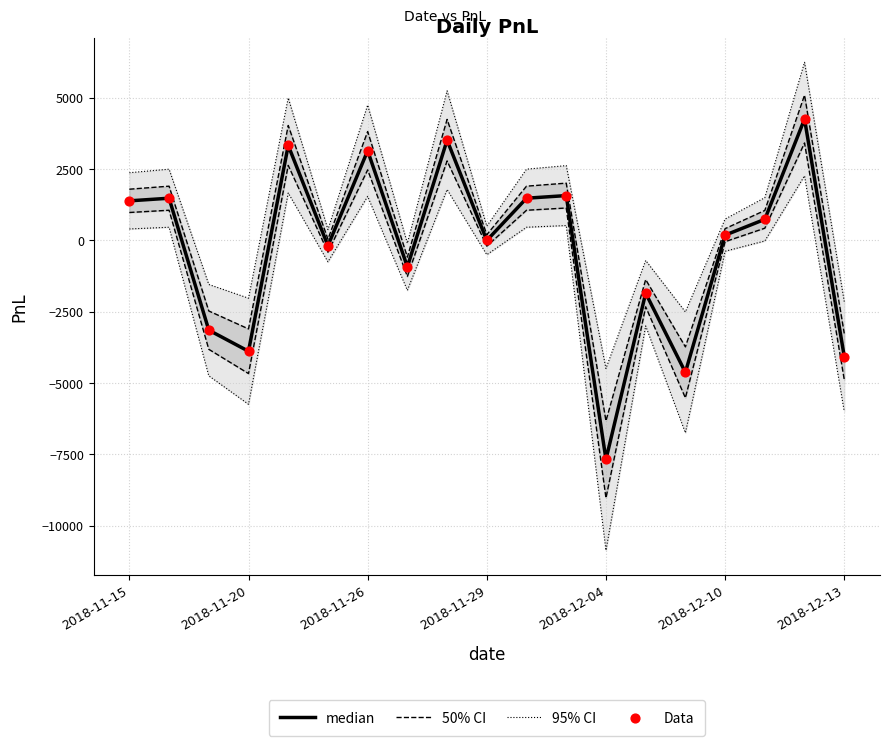

Which series contains the highest Y value?

95% CI